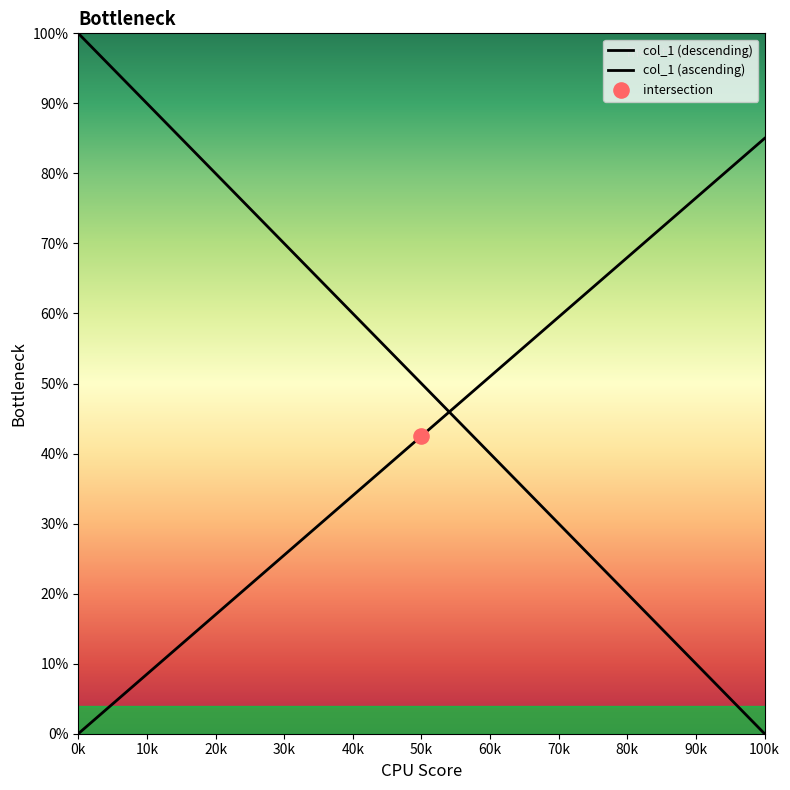

What is the total value across all series at 20k?

95.7